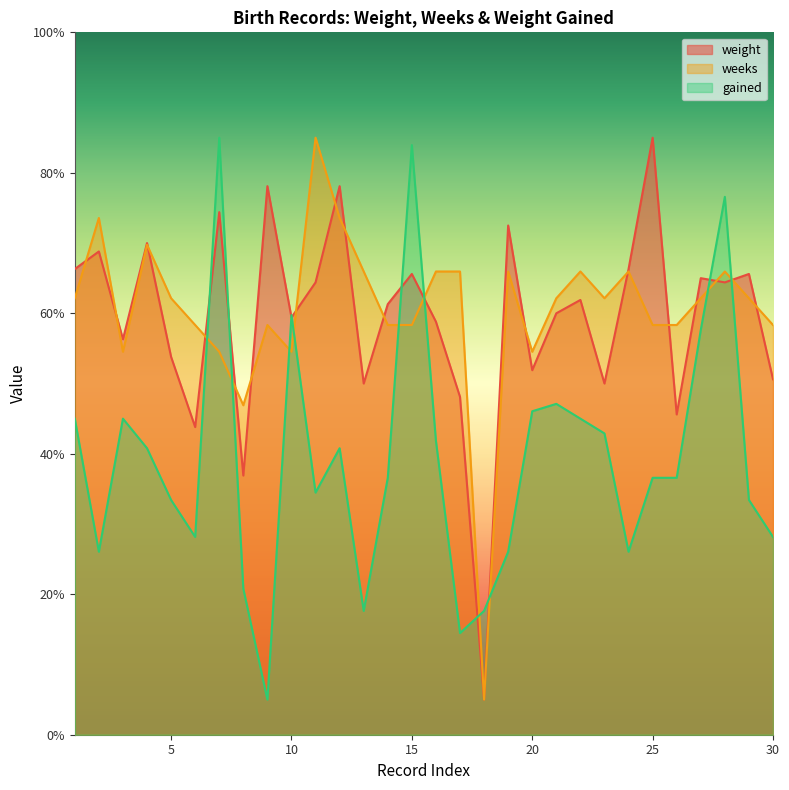

How many data points in weight are above 61?

16